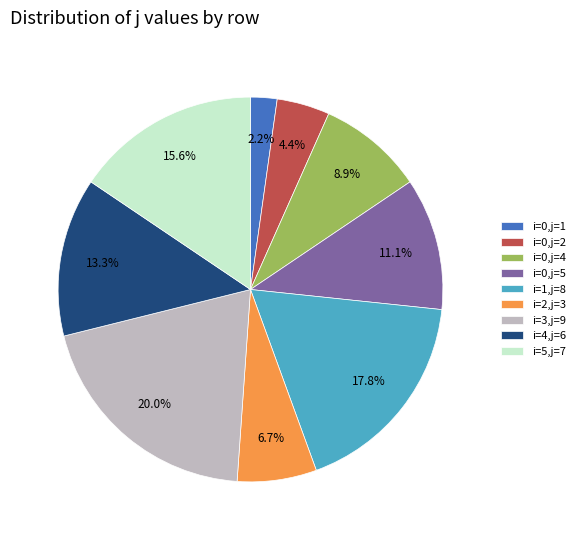

Does i=3,j=9 account for over 50% of the chart?

No